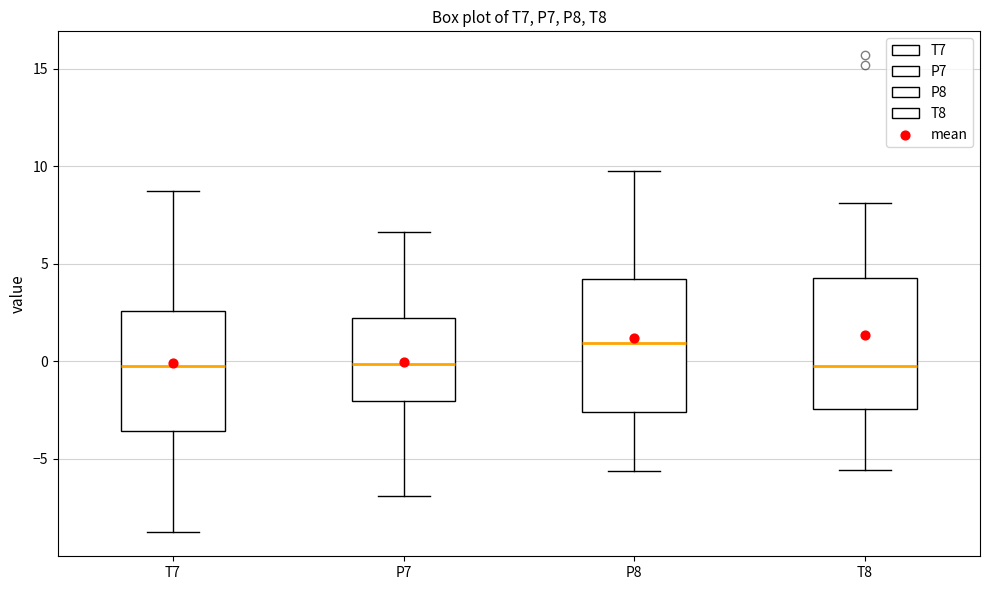

Reading left to right, read every box against the y-axis: the position of its median line, the range the box covers, and the ends of its whiskers. The values are not printed on the chart, so give them approximately, as read against the axis.

T7: median 0.0, box -3.5 to 2.5, whiskers -9.0 to 9.0
P7: median 0.0, box -2.0 to 2.0, whiskers -7.0 to 6.5
P8: median 1.0, box -2.5 to 4.0, whiskers -5.5 to 9.5
T8: median 0.0, box -2.5 to 4.5, whiskers -5.5 to 8.0